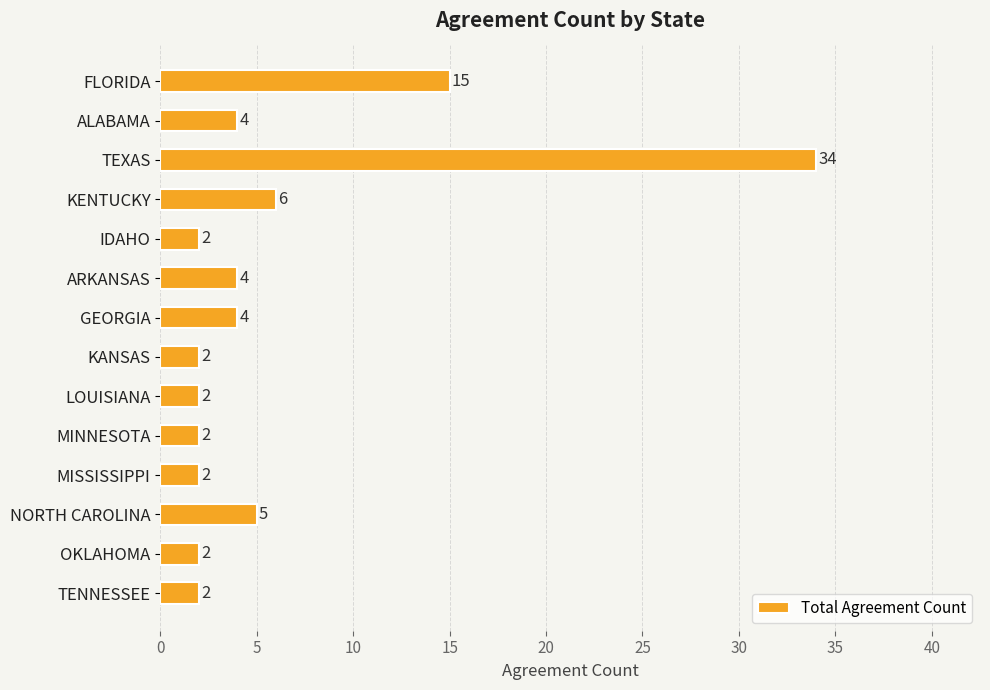

What is the smallest value displayed?

2